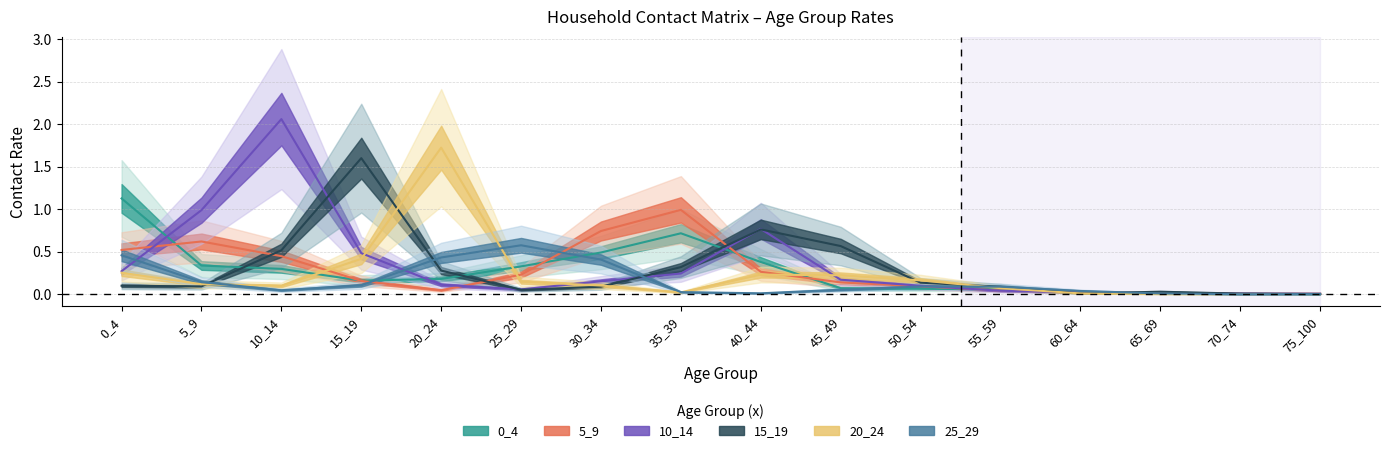

What is the difference between the second highest and second lowest values in the 0_4 series?

0.7